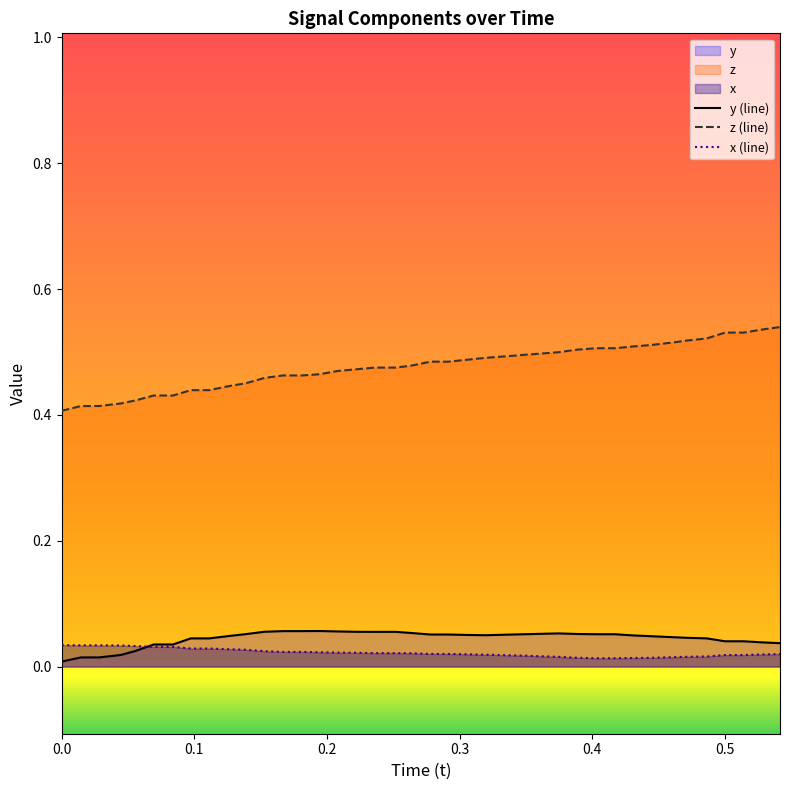

True or false: x (line) and z (line) intersect in this chart.

False